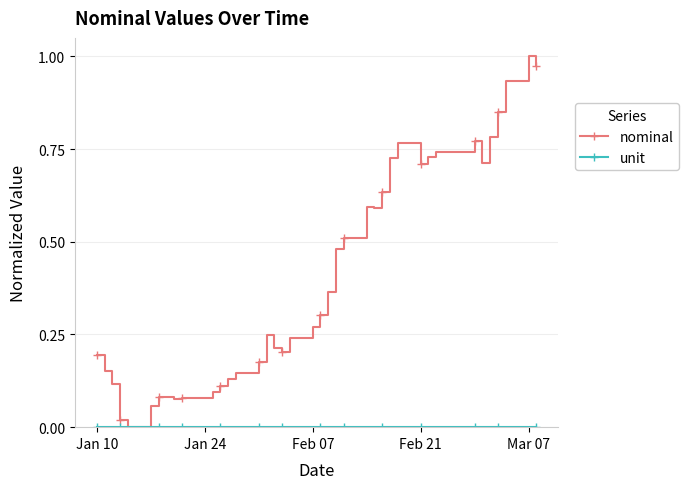

Which series has the largest total across all categories?

nominal